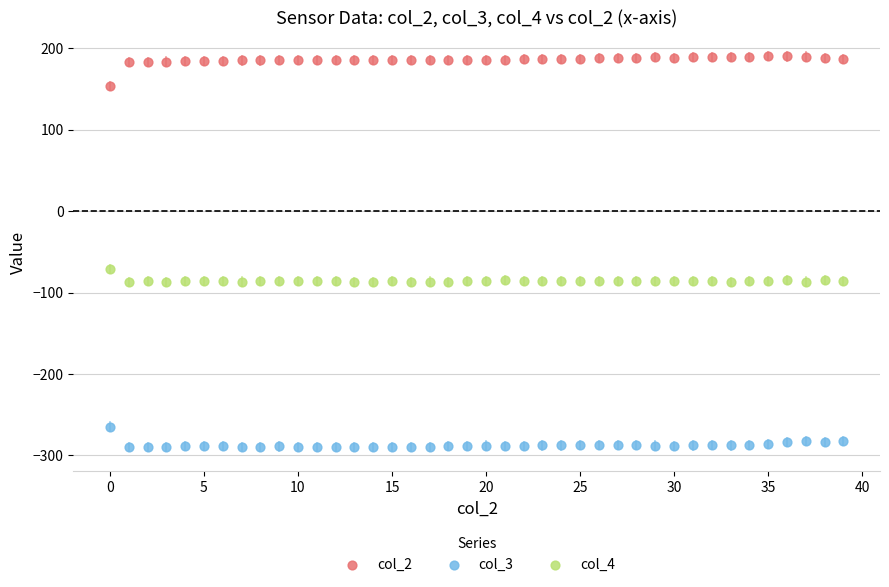

Which series has the largest Y range (max minus min)?

col_2